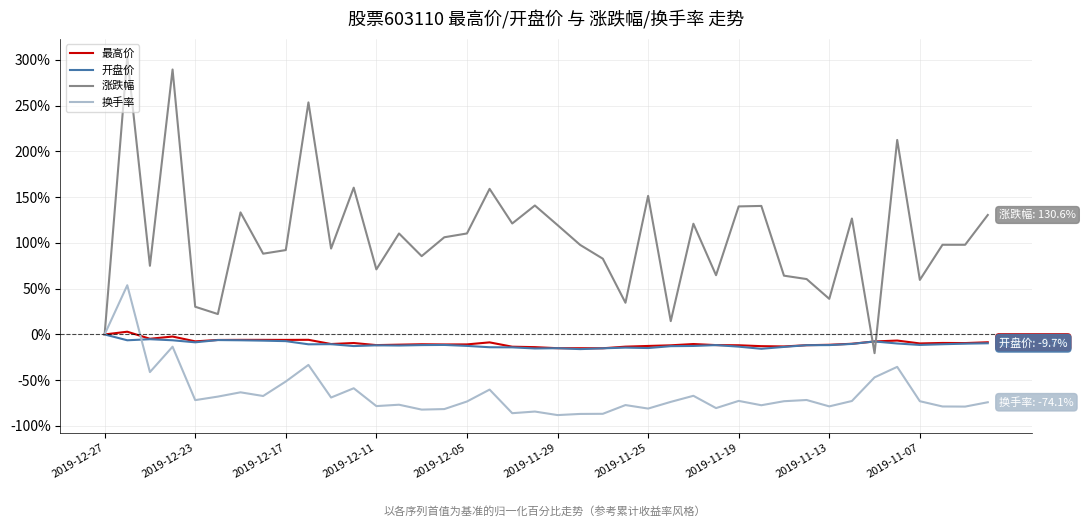

True or false: 开盘价 and 涨跌幅 cross at least once.

True